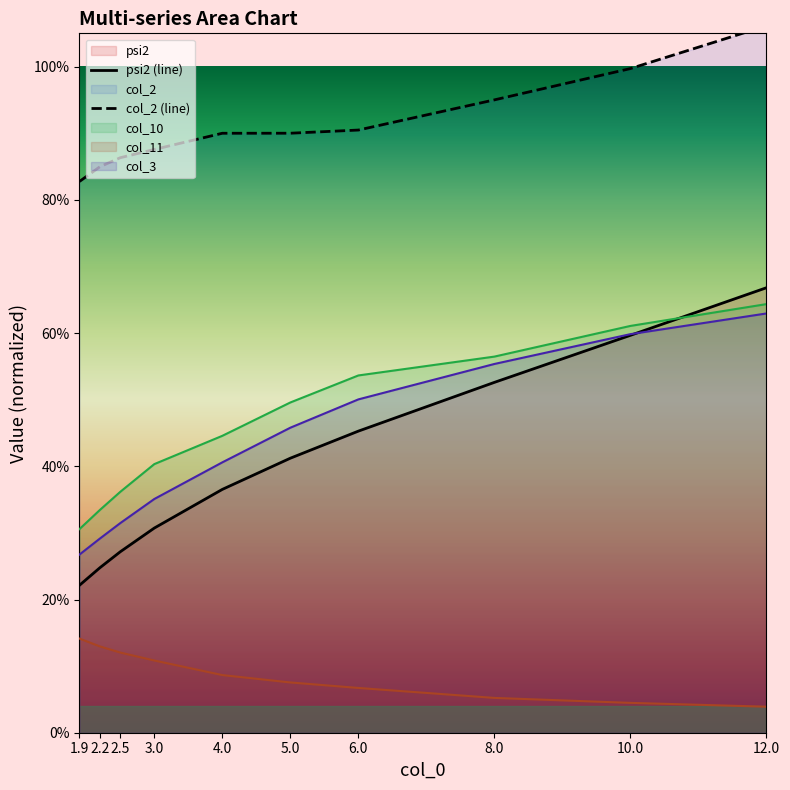

The col_3 series shows 0.1 at 2.2. True or false?

False